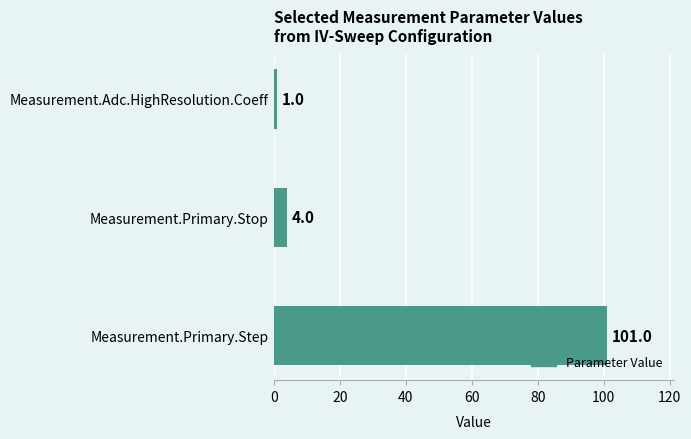

What is the change in value from Measurement.Primary.Step to Measurement.Adc.HighResolution.Coeff?

-100